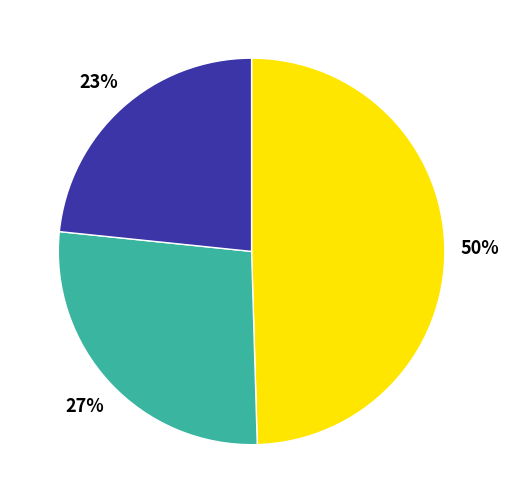

Does any single category account for the majority?

No